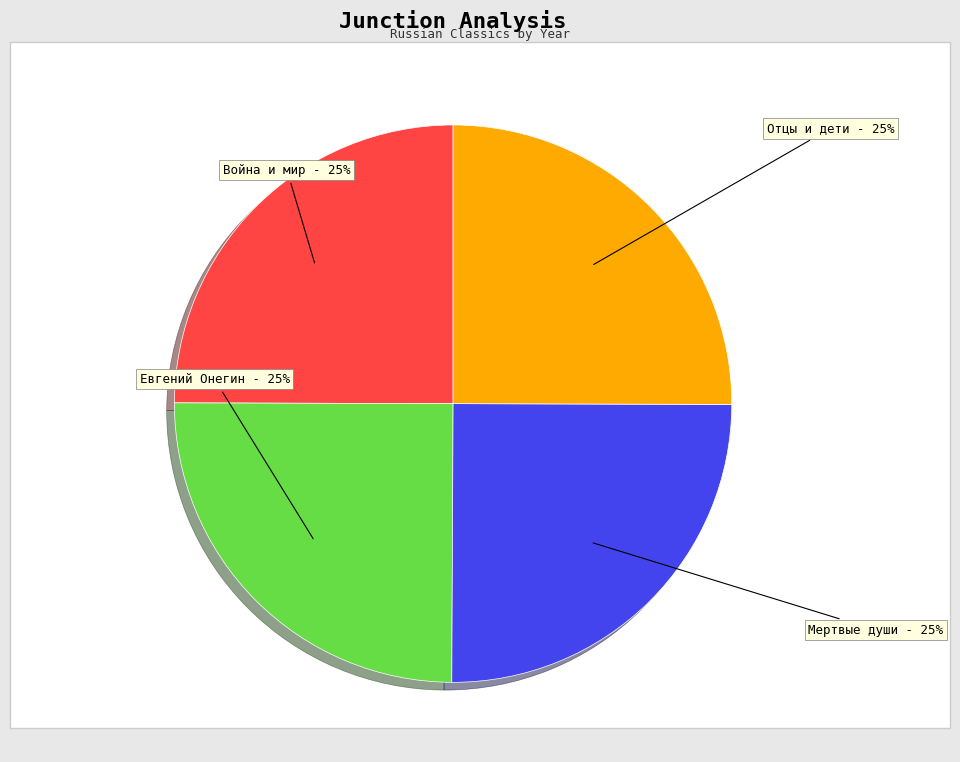

The Отцы и дети slice represents 12% of the pie. True or false?

False